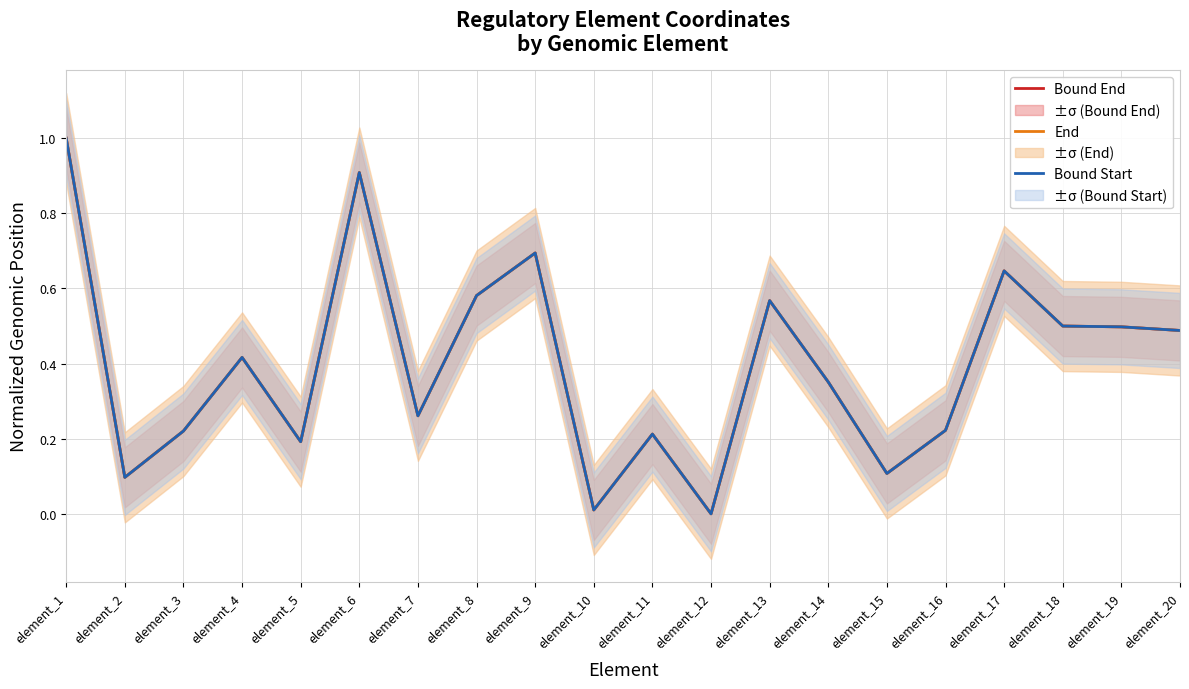

Rank the series by their maximum value, from highest to lowest.

Bound End, End, Bound Start